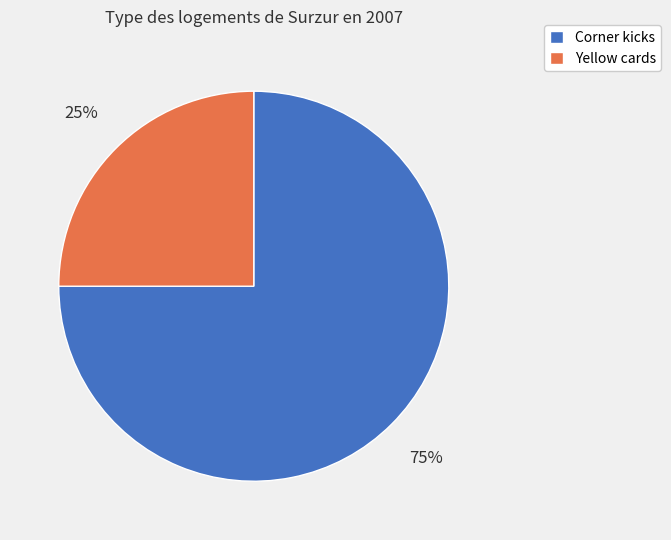

To the nearest percent, what percentage of the pie is Corner kicks?

75%